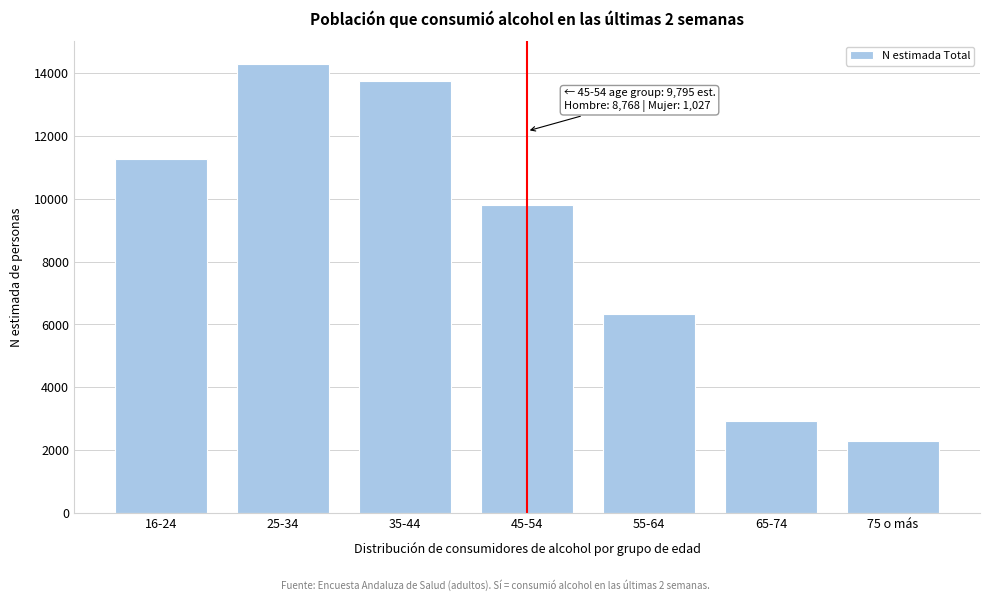

Reading left to right, list all the values displayed in this chart.

11259	14298	13757	9795	6319	2933	2294